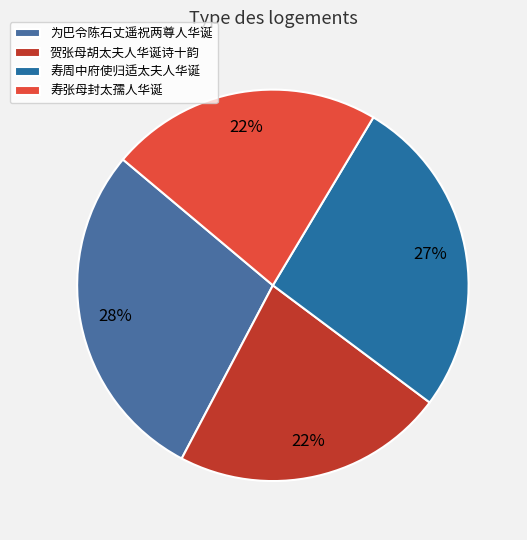

The 贺张母胡太夫人华诞诗十韵 slice represents 22% of the pie. True or false?

True